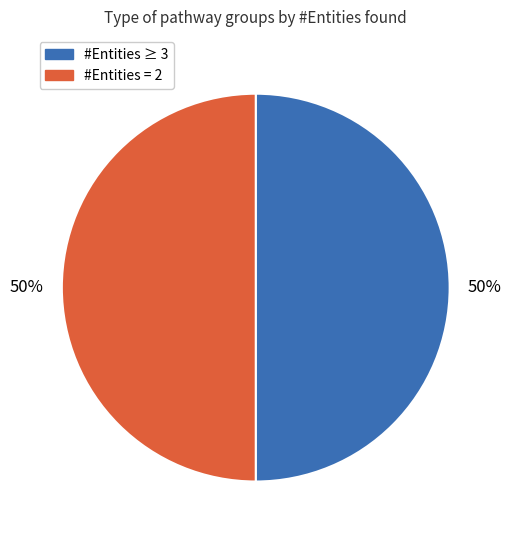

To the nearest percent, what is the average slice percentage?

50%